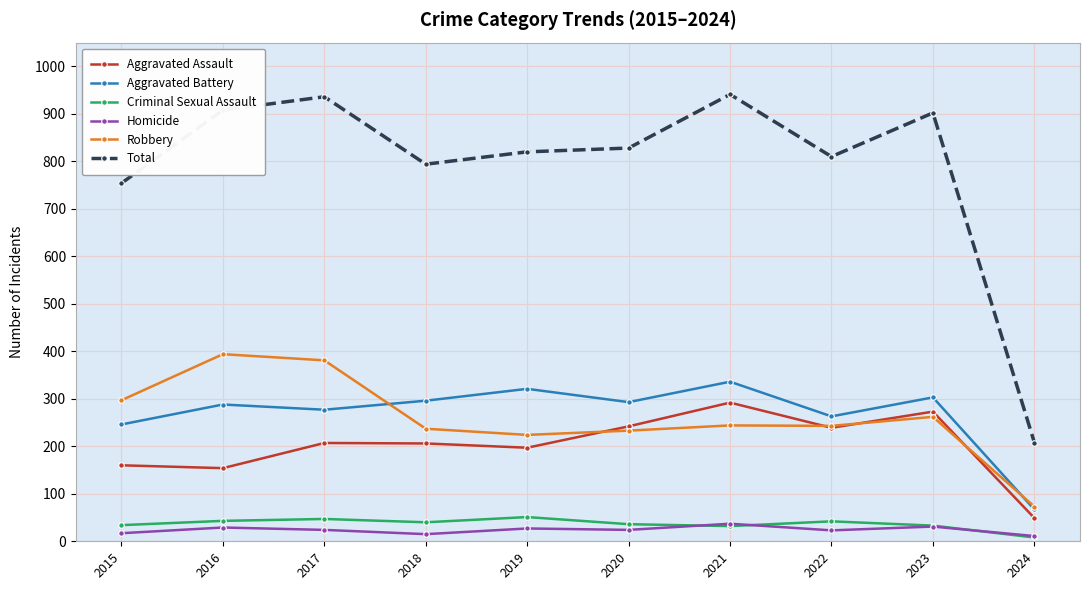

How many lines are shown in the chart?

6